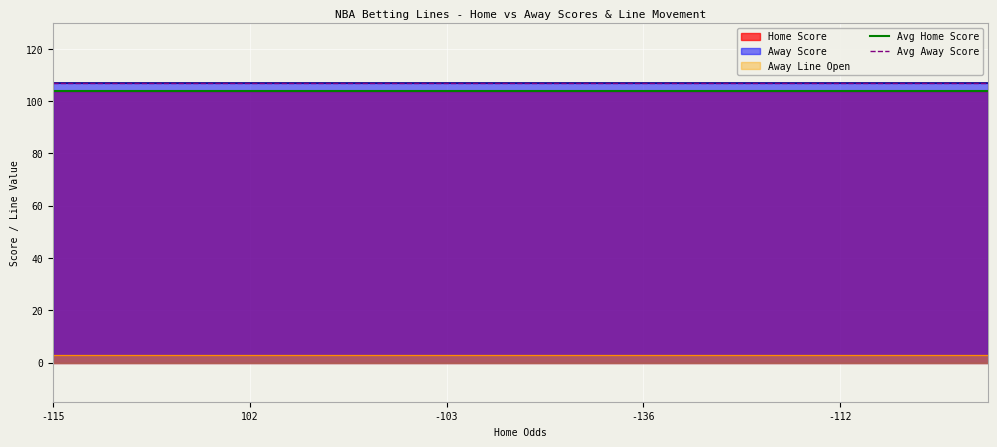

What is the value of the Avg Home Score point at the 2nd from the left?

104